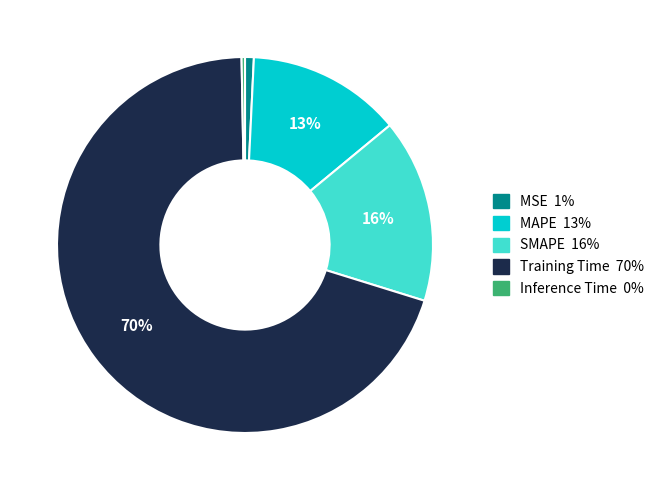

True or false: MAPE accounts for 18% of the total.

False